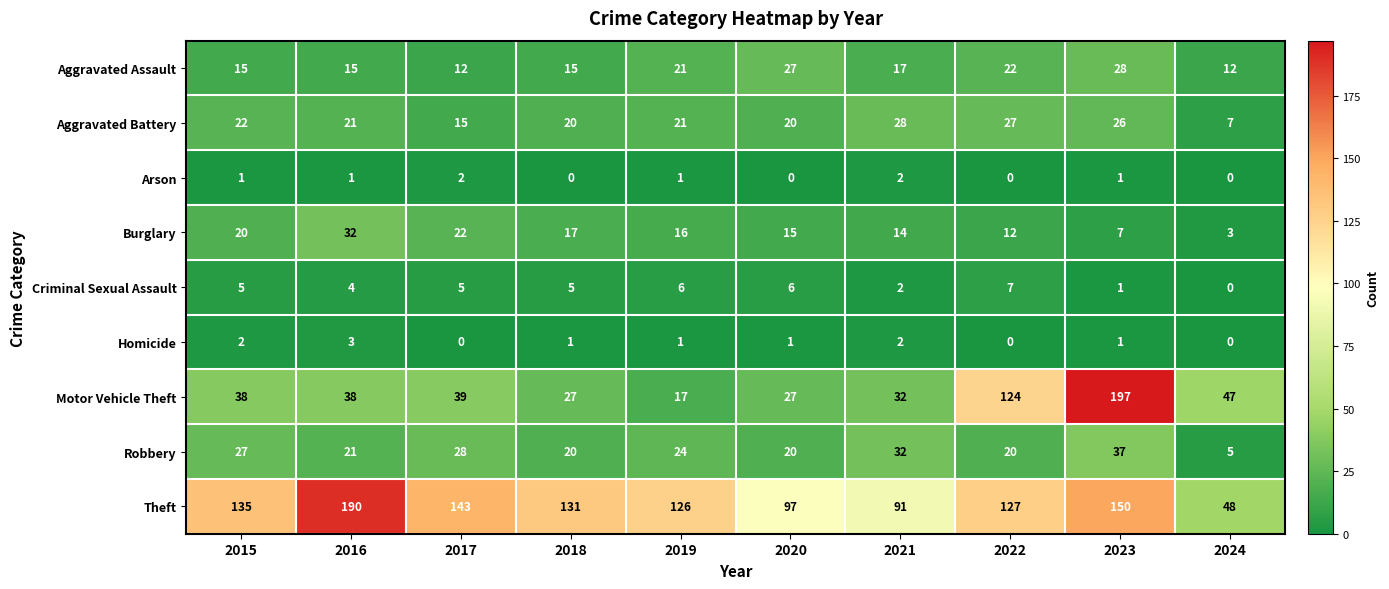

Where does the Aggravated Battery series first go above 21?

2015